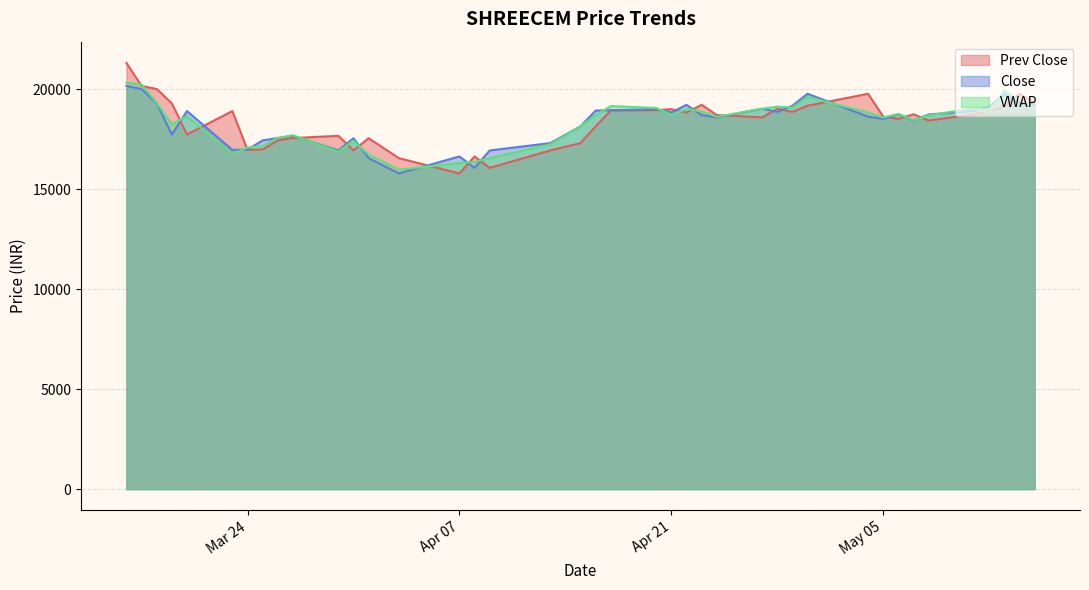

What is the label of the 7th point from the right?

2020-05-07